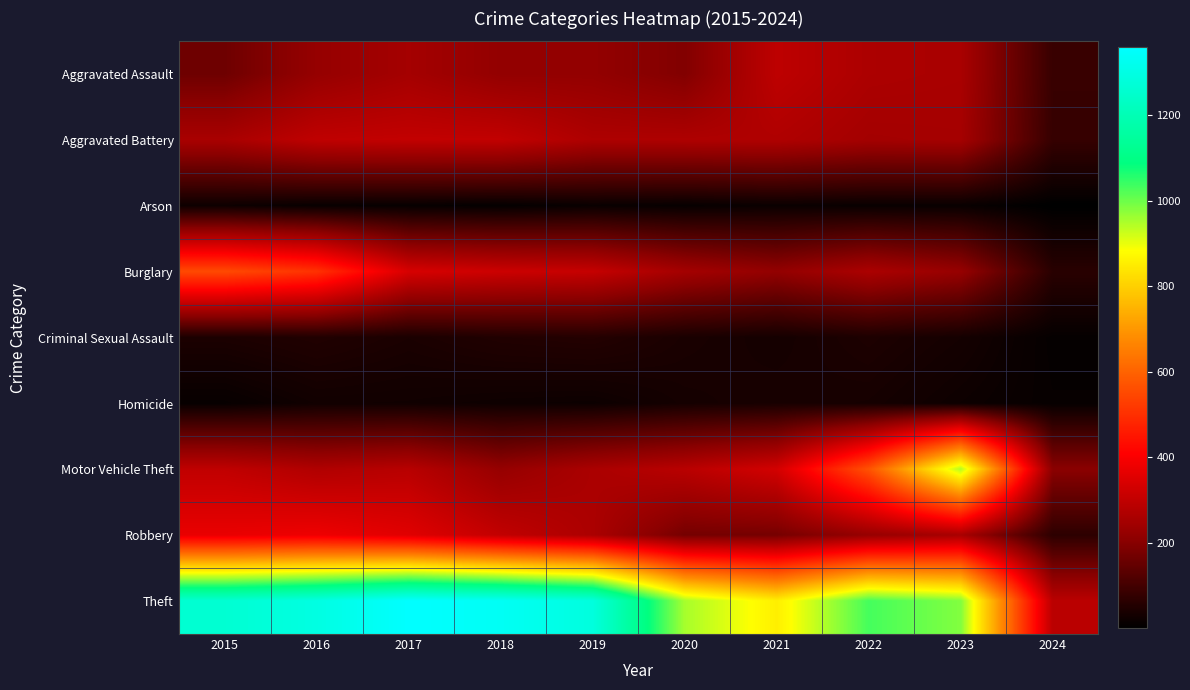

Reading left to right, list all the values displayed in this chart.

Aggravated Assault: 2015=164	2016=225	2017=251	2018=220	2019=220	2020=192	2021=295	2022=264	2023=259	2024=84
Aggravated Battery: 2015=259	2016=298	2017=303	2018=302	2019=267	2020=268	2021=270	2022=249	2023=252	2024=81
Arson: 2015=22	2016=14	2017=12	2018=8	2019=16	2020=12	2021=18	2022=15	2023=15	2024=1
Burglary: 2015=552	2016=505	2017=339	2018=319	2019=308	2020=250	2021=220	2022=263	2023=226	2024=62
Criminal Sexual Assault: 2015=43	2016=51	2017=41	2018=51	2019=55	2020=40	2021=33	2022=45	2023=33	2024=10
Homicide: 2015=13	2016=28	2017=27	2018=23	2019=21	2020=34	2021=38	2022=35	2023=22	2024=12
Motor Vehicle Theft: 2015=299	2016=272	2017=285	2018=225	2019=262	2020=287	2021=332	2022=569	2023=945	2024=206
Robbery: 2015=372	2016=381	2017=356	2018=302	2019=263	2020=174	2021=175	2022=227	2023=257	2024=68
Theft: 2015=1263	2016=1297	2017=1359	2018=1337	2019=1288	2020=954	2021=856	2022=1032	2023=983	2024=289